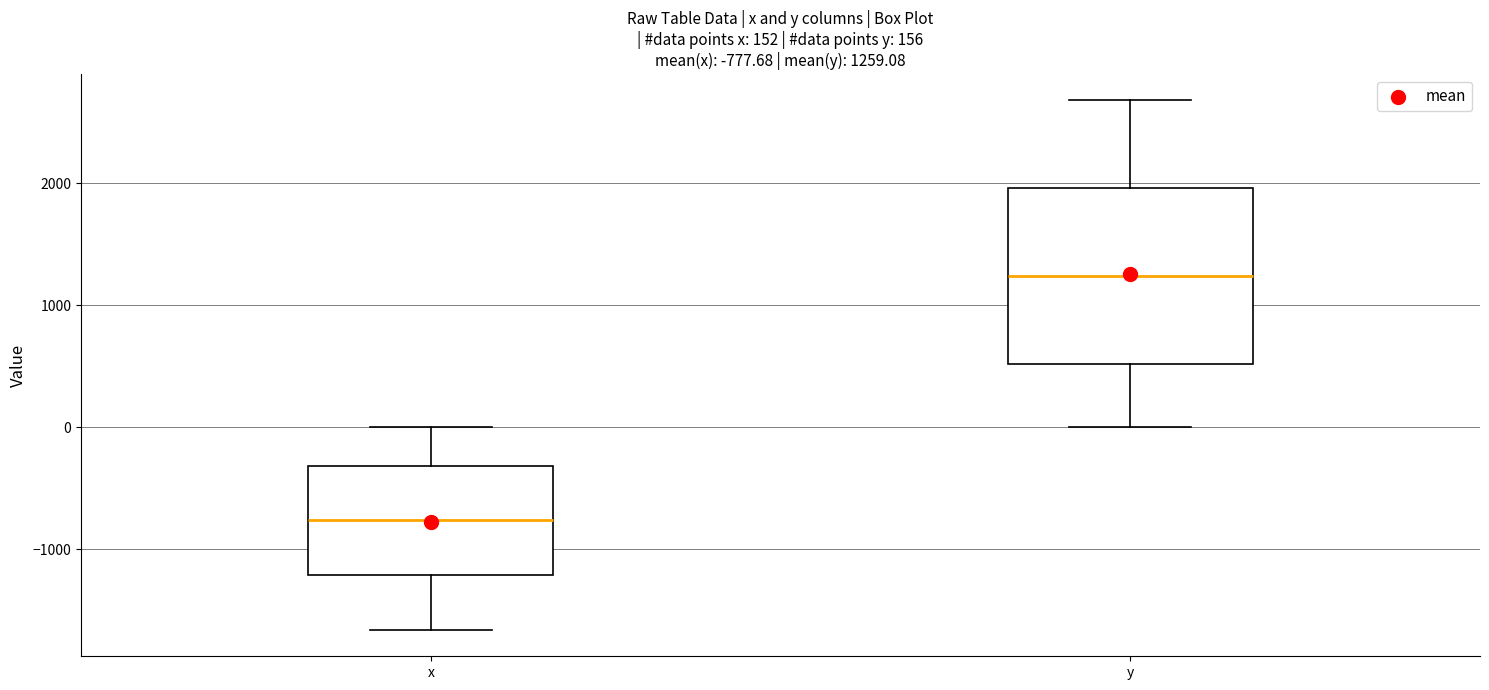

Which box has the highest median line?

y